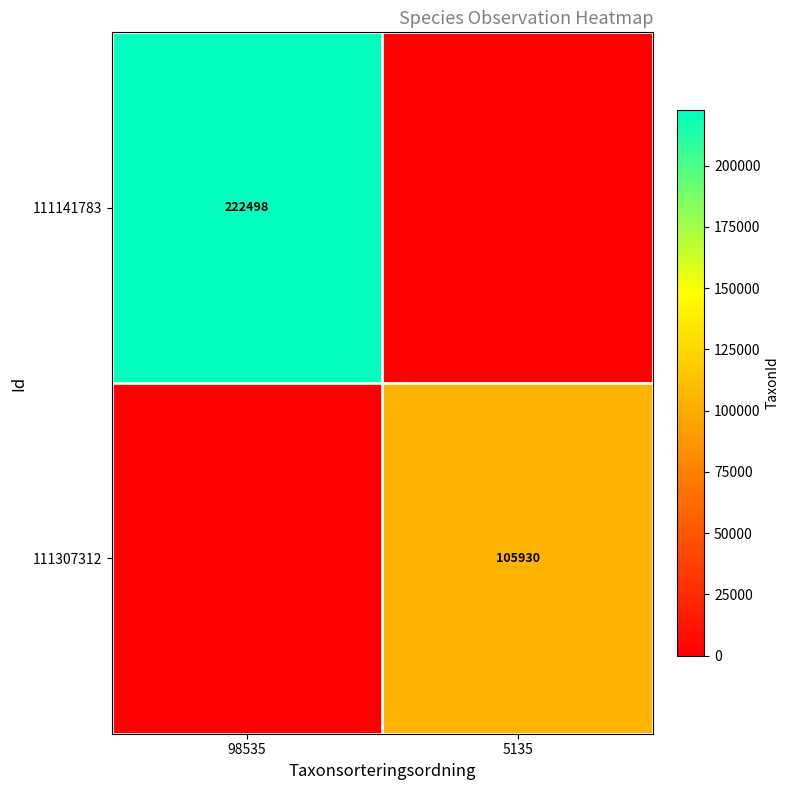

Is the value of 111307312 at 5135 greater than the value of 111141783 at 98535?

No